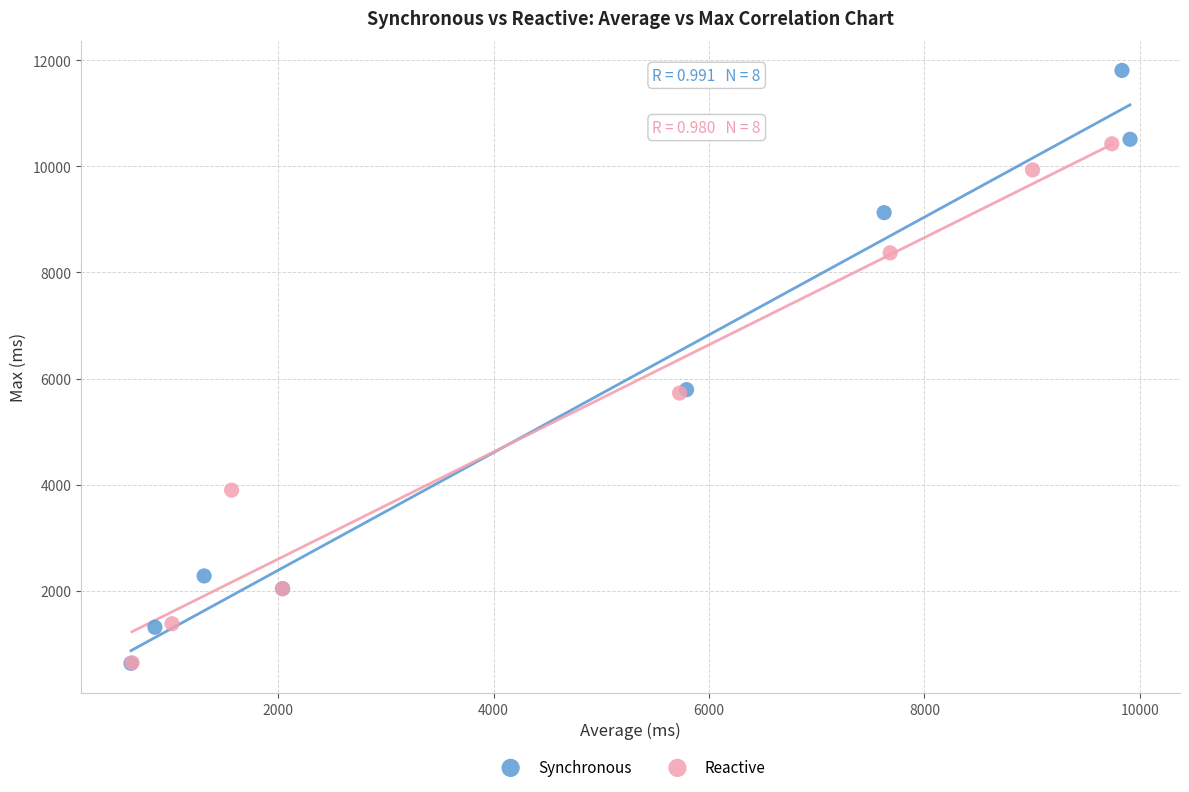

Which series has the largest Y range (max minus min)?

Synchronous